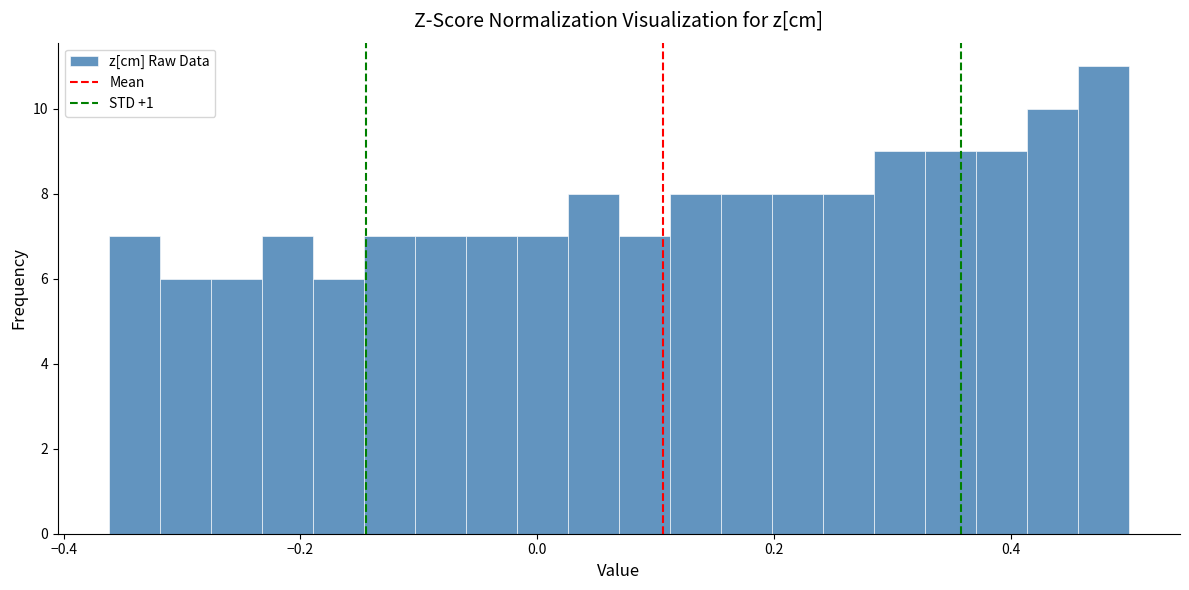

Around what value on the x-axis is the tallest bar? Give the approximate position of its centre, as read against the axis.

0.48